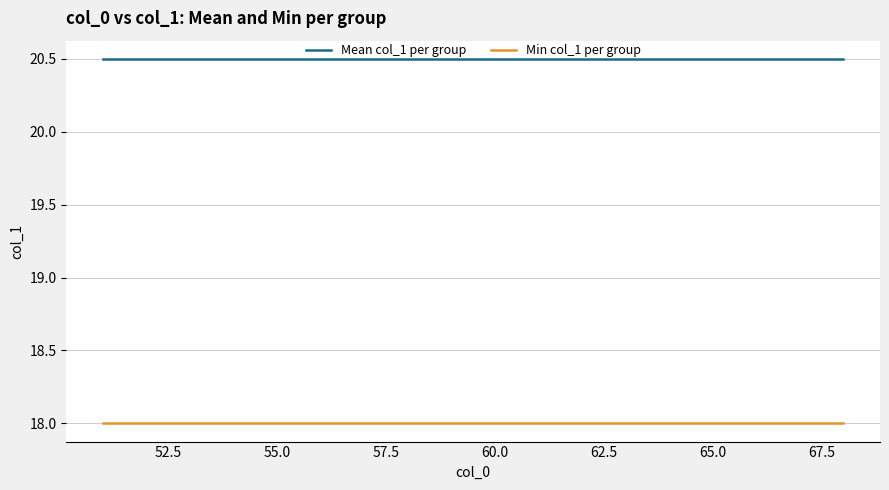

True or false: Min col_1 per group and Mean col_1 per group intersect in this chart.

False